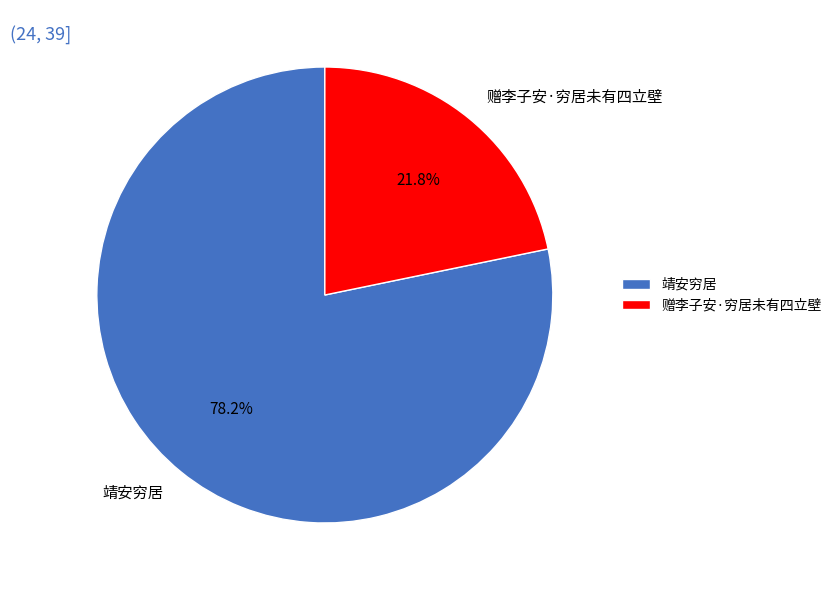

Which slice is the smallest?

赠李子安·穷居未有四立壁